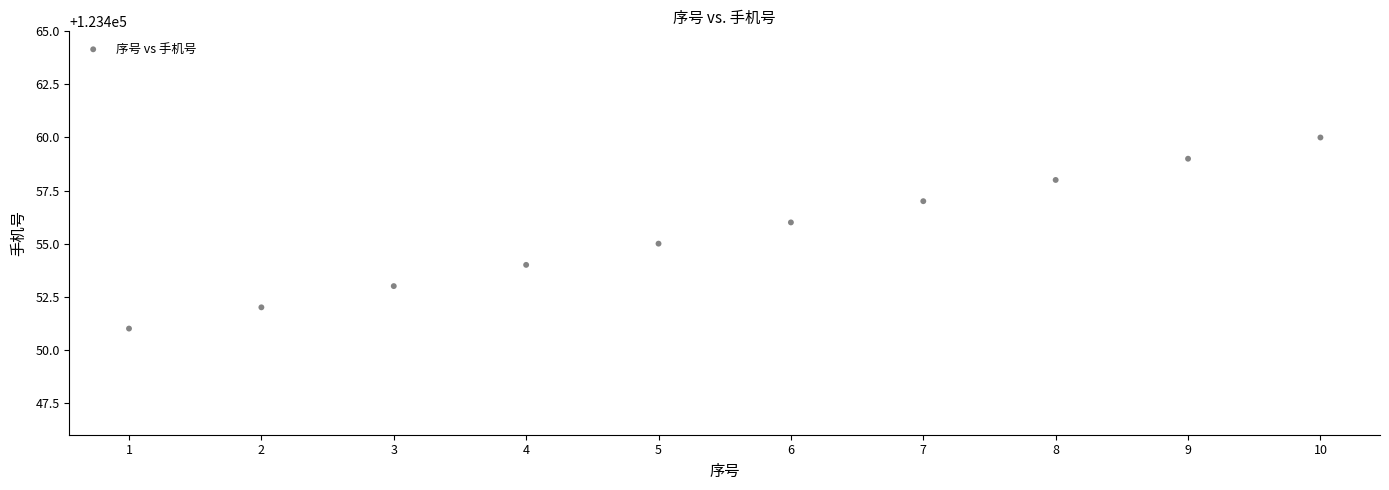

What is the average Y value?

123456